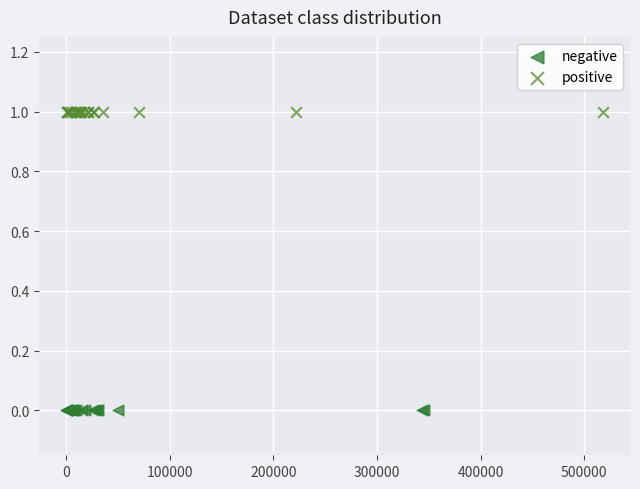

Which series reaches the minimum Y coordinate?

negative